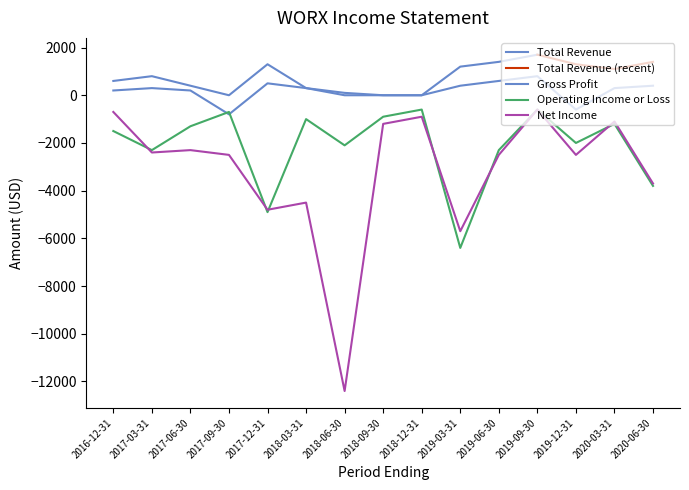

What is the sum of all Total Revenue values?

11600